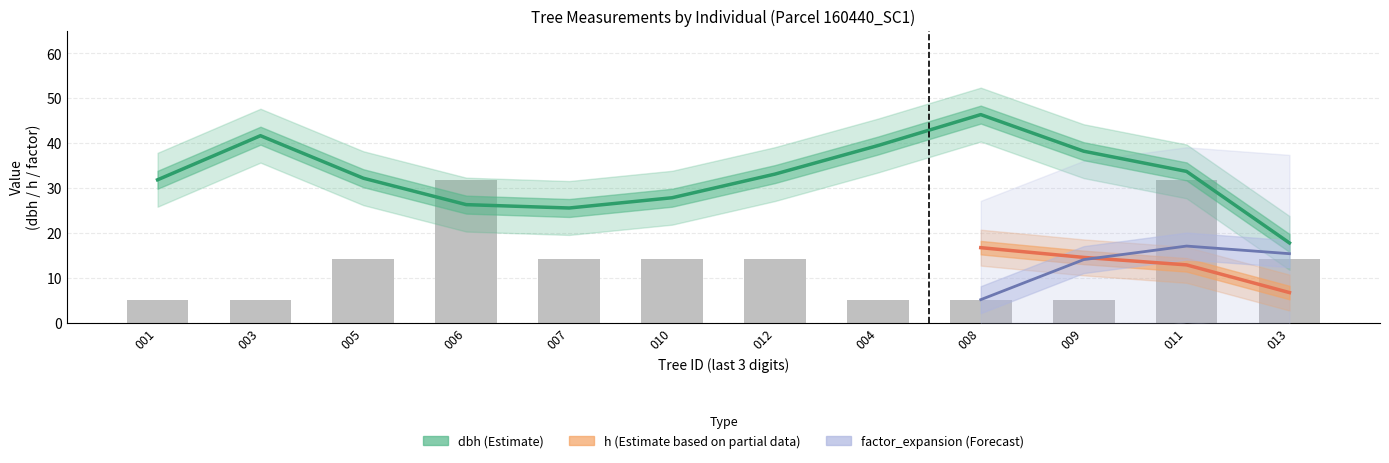

What is the greatest value displayed?

48.6